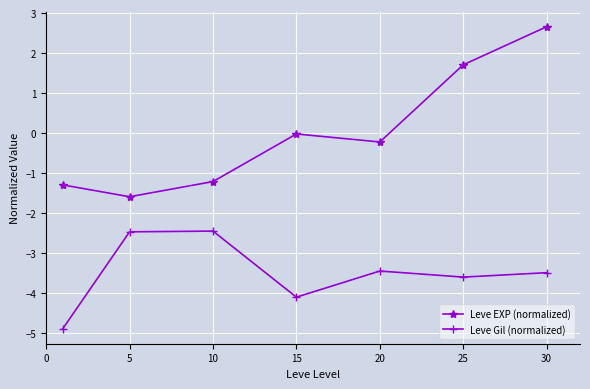

Count the number of data series in this chart.

2